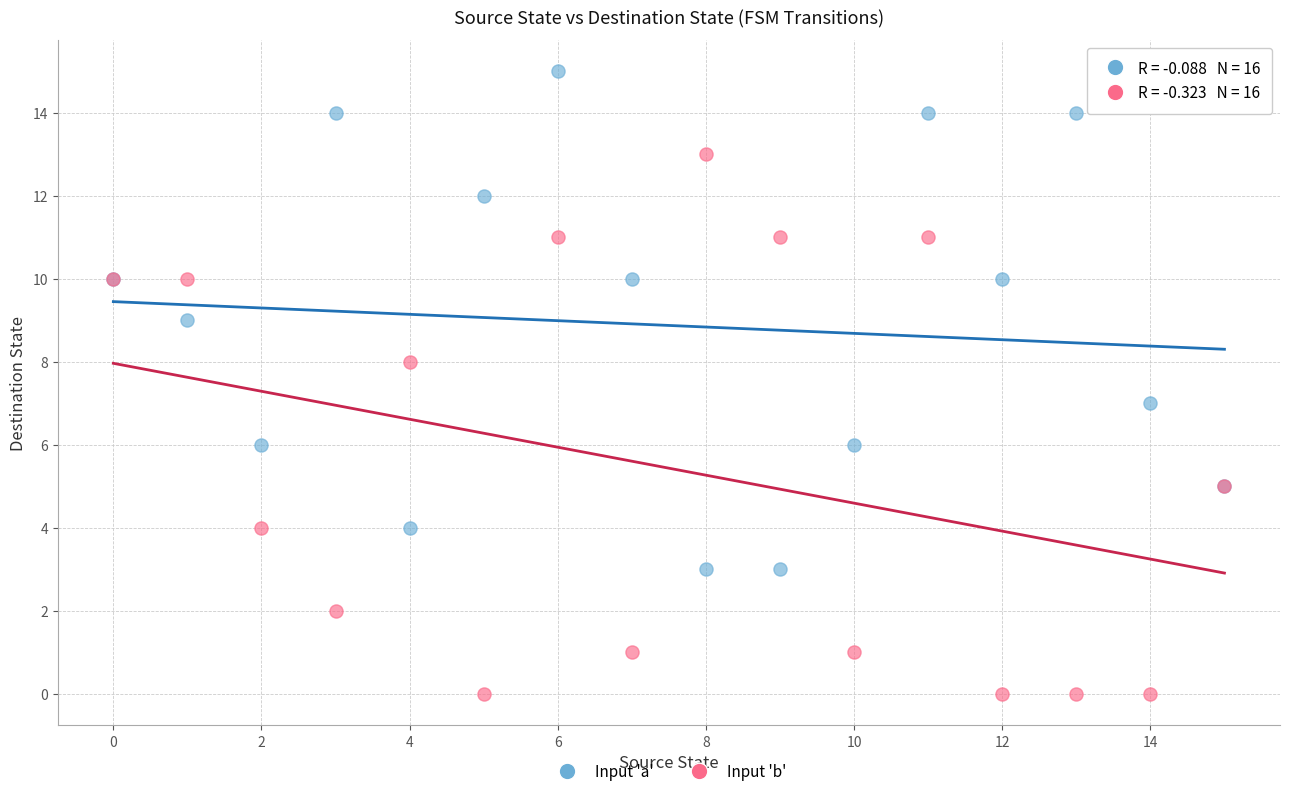

What are all the series names shown in the legend?

Input 'a', Input 'b'